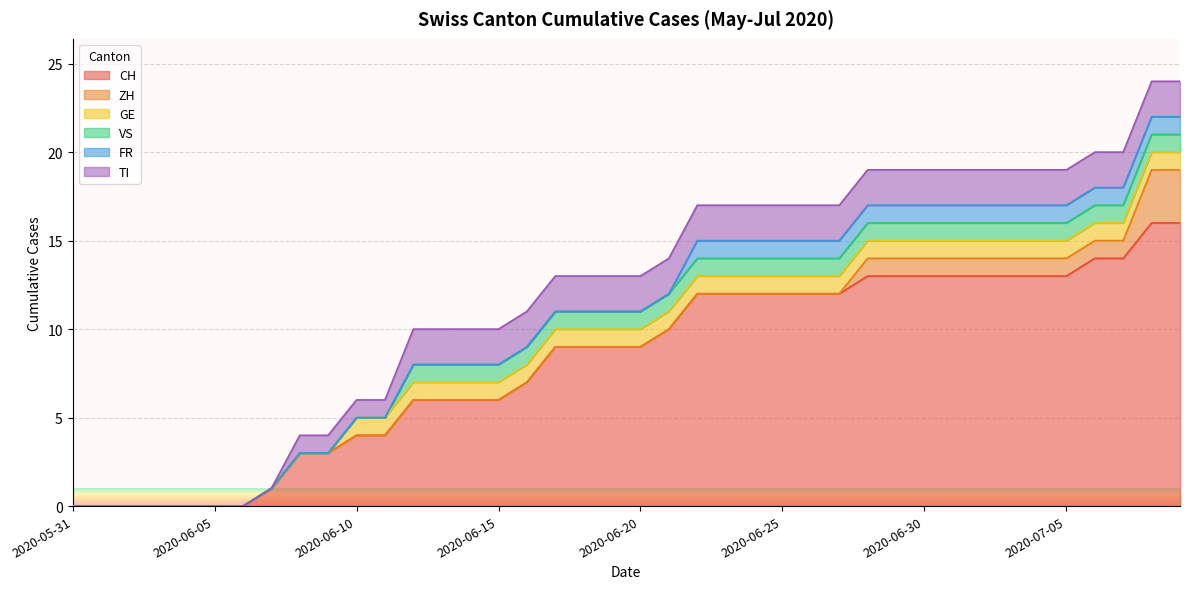

Rank the series by their maximum value, from highest to lowest.

CH, ZH, TI, GE, VS, FR